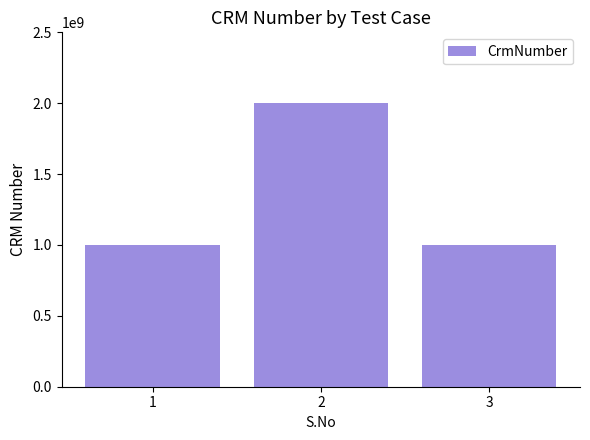

Reading left to right, list all the values displayed in this chart.

1000165286	2000029562	1000165286